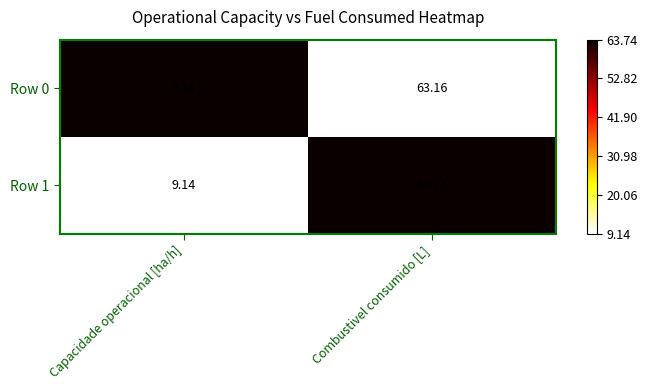

Rank the categories by Row 0 value from lowest to highest.

Capacidade operacional [ha/h], Combustivel consumido [L]